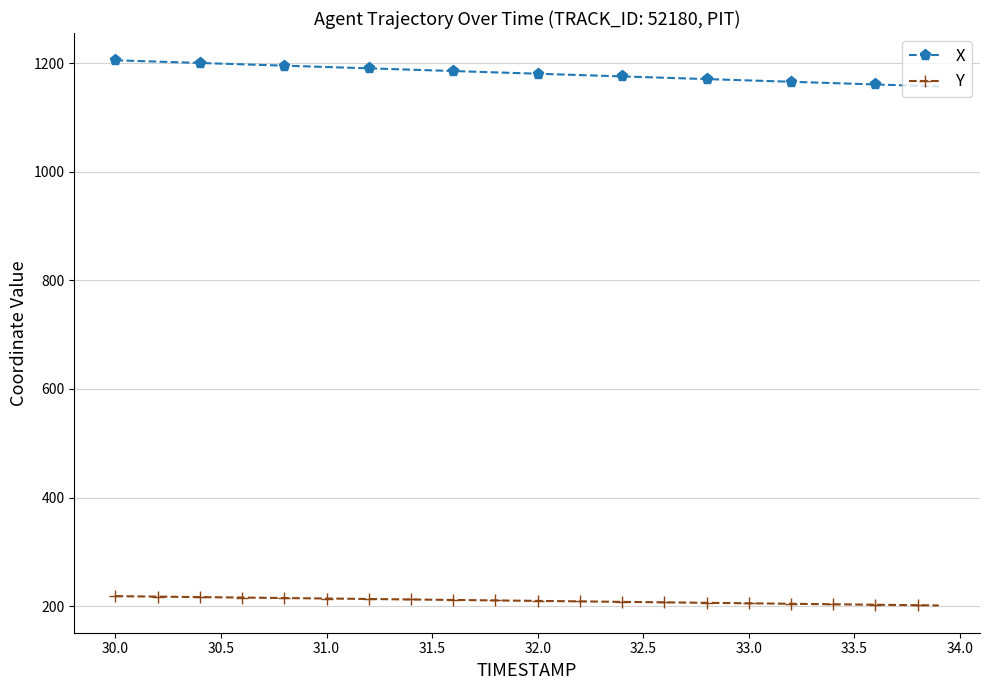

What is the maximum value shown in the chart?

1205.3